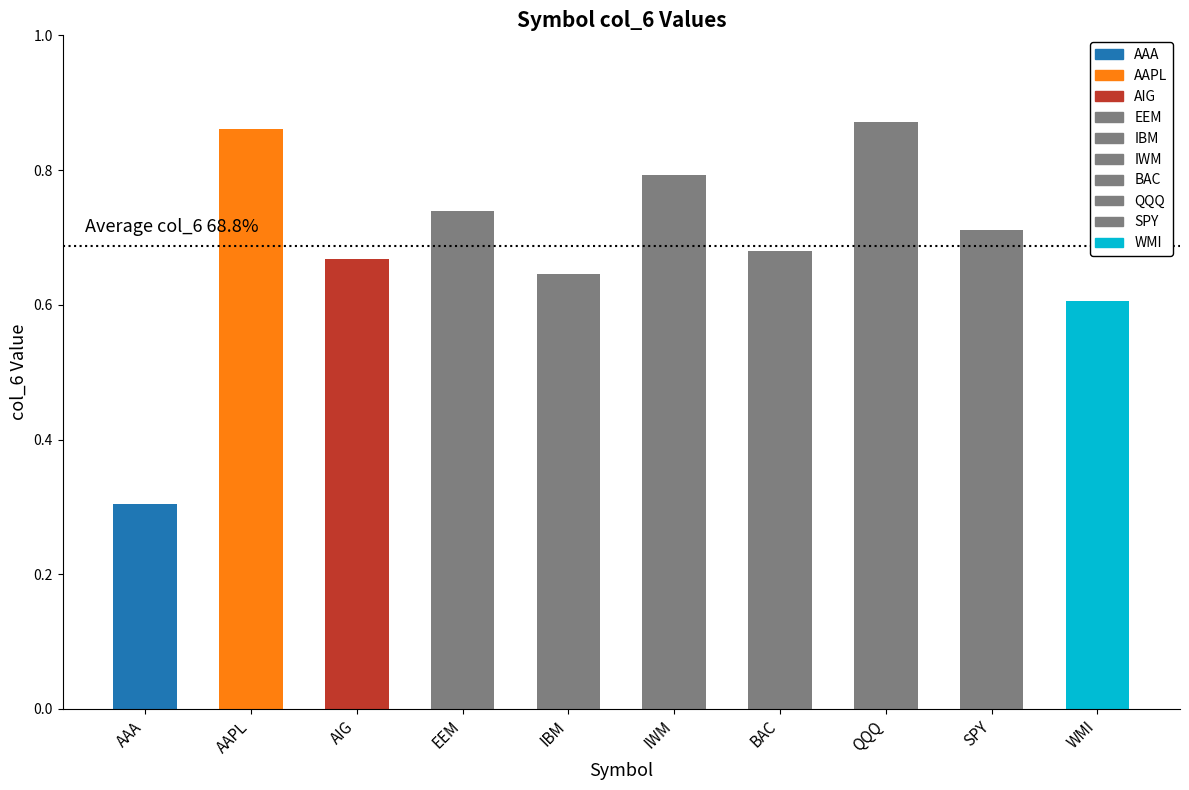

What position from the left is AAPL?

2